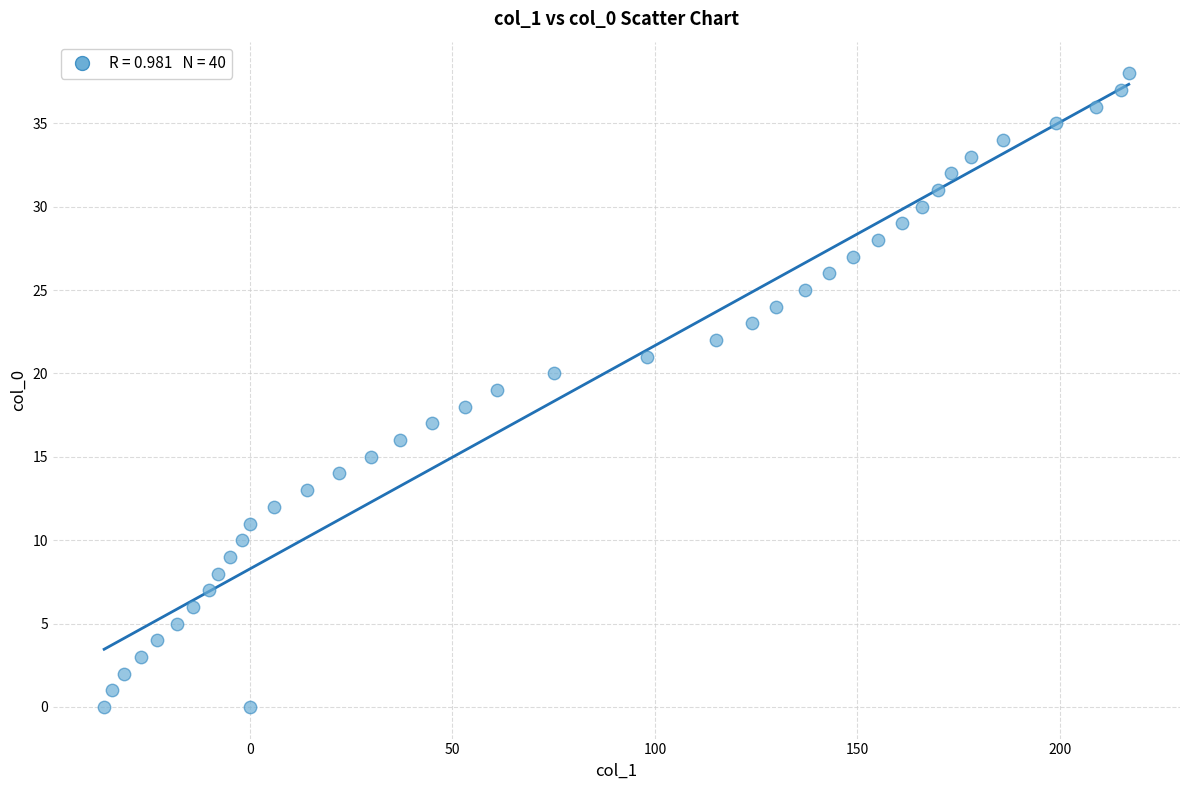

What is the range of Y values (max minus min)?

38